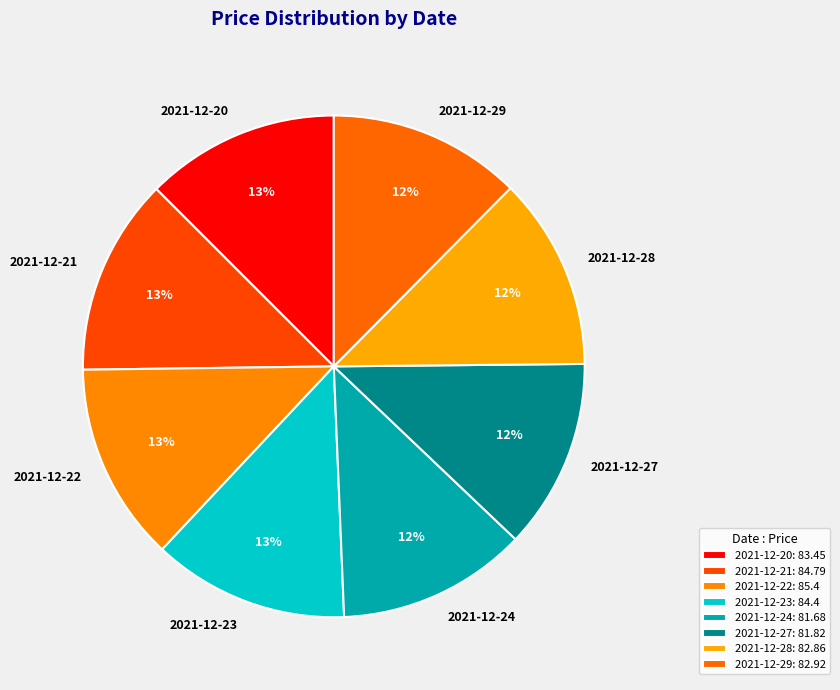

Approximately how many times larger is the value at 2021-12-23 compared to 2021-12-20?

1.0